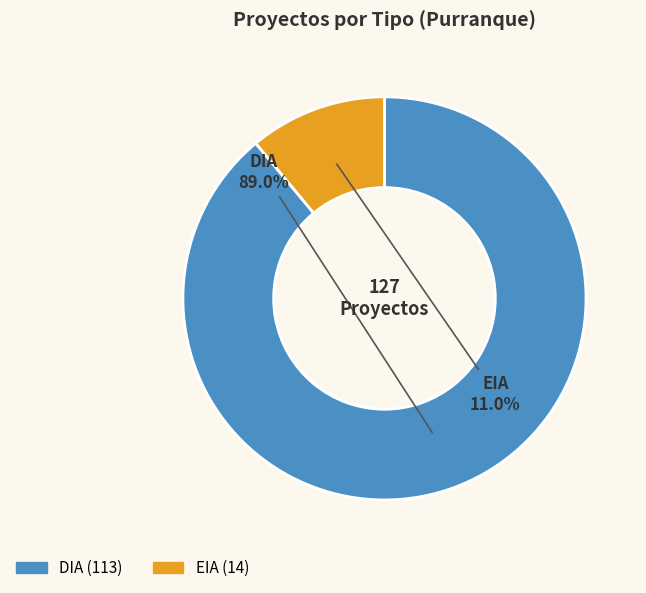

Count the number of slices in the pie.

2